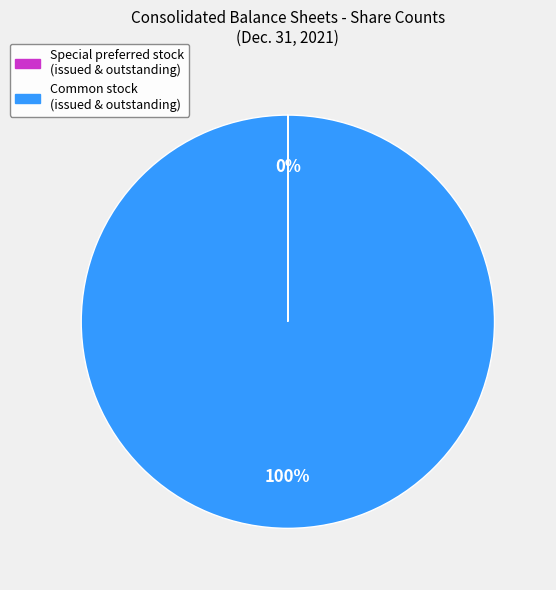

To the nearest percent, what is the difference between the largest and smallest slice percentages?

100%